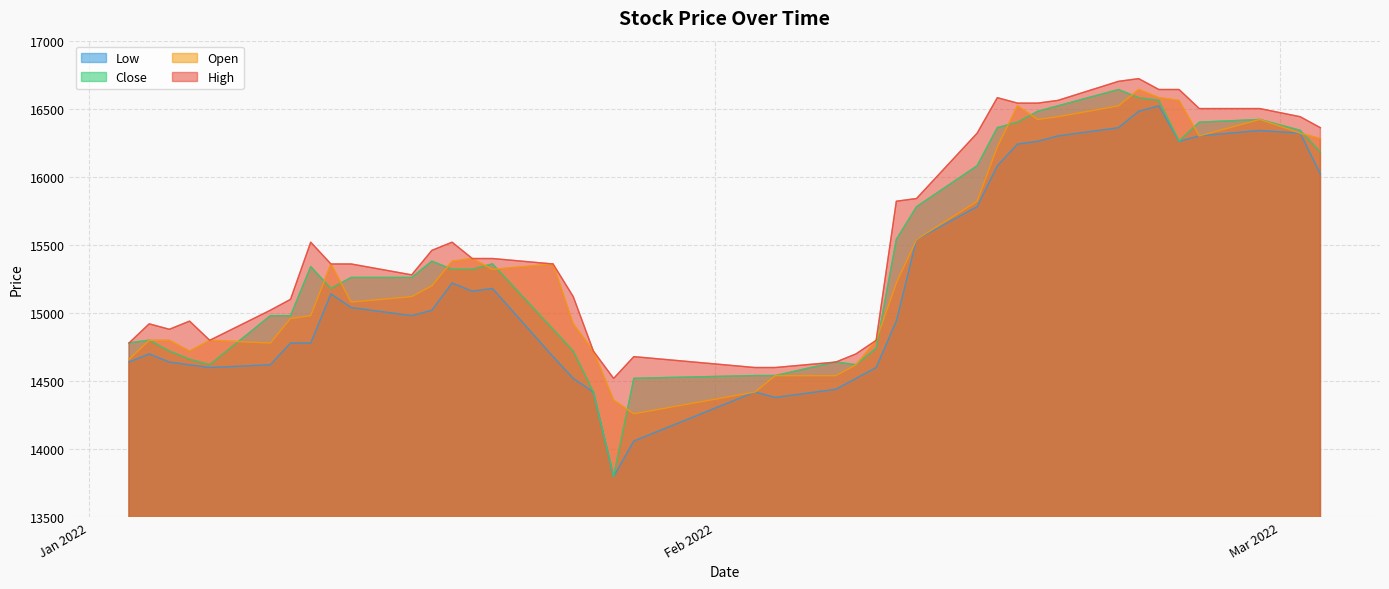

The Open series shows 16421 at 2022-02-28. True or false?

True